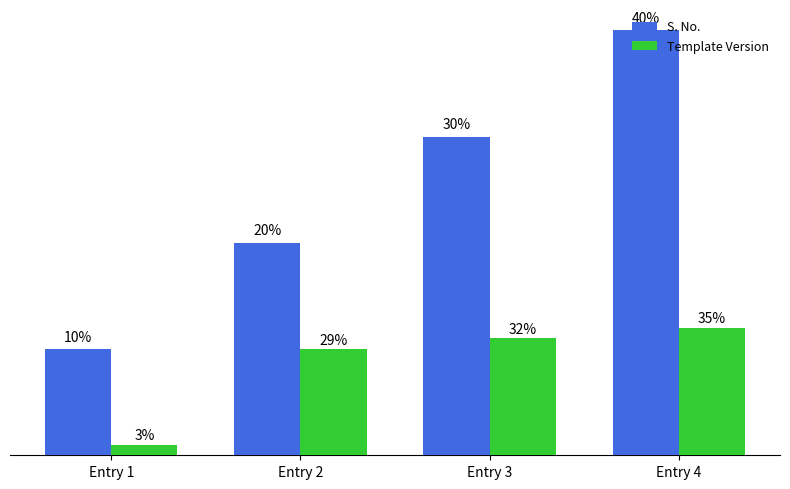

What is the value of the S. No. bar at the 4th from the left?

4.0